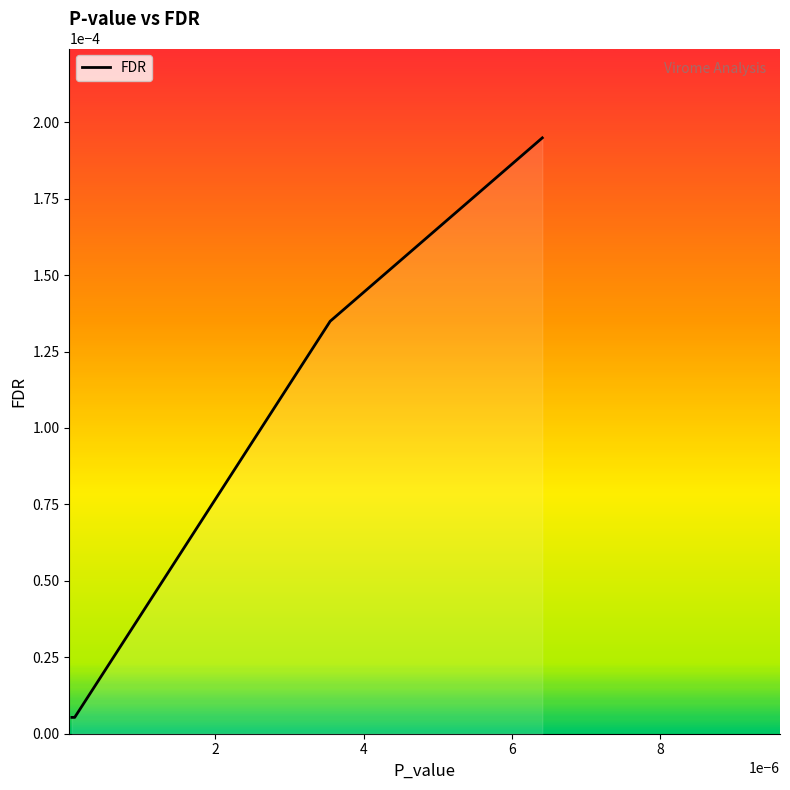

Is it true that the value at 6 is 0.0?

False